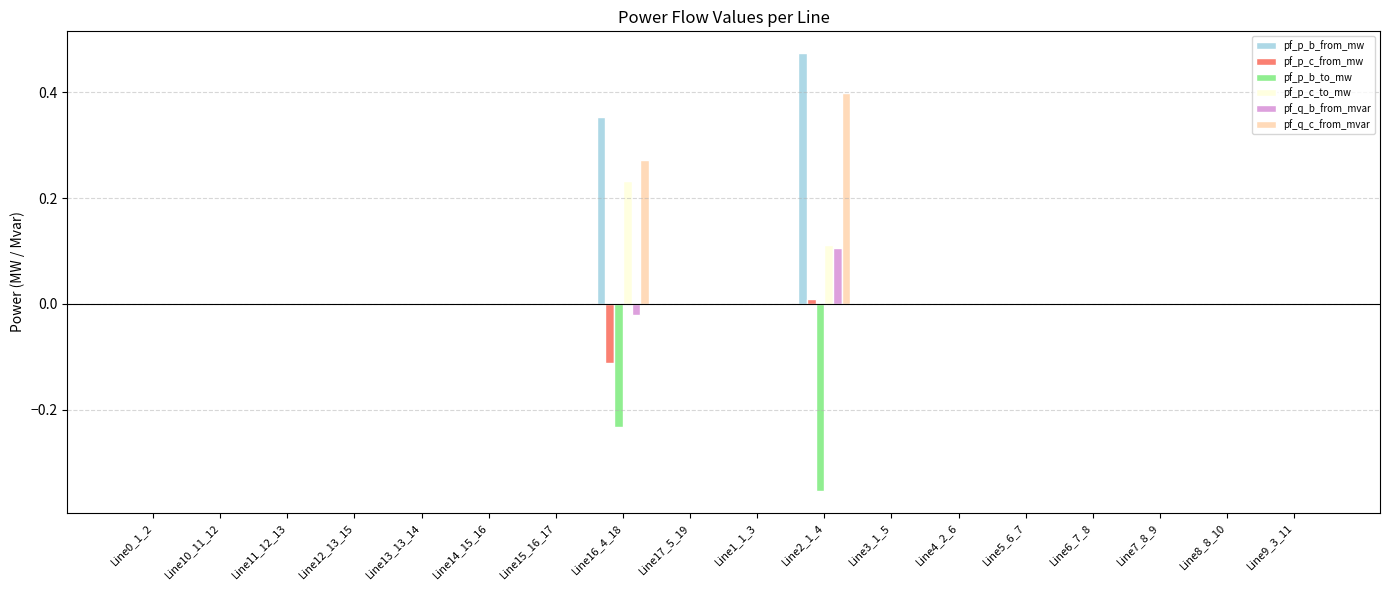

What is the sum of all pf_p_b_from_mw values?

0.8